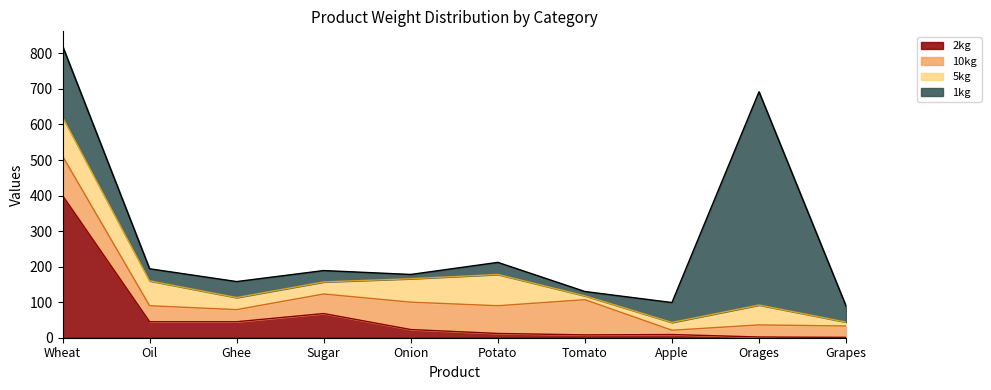

Which label corresponds to the largest value in the chart?

Orages